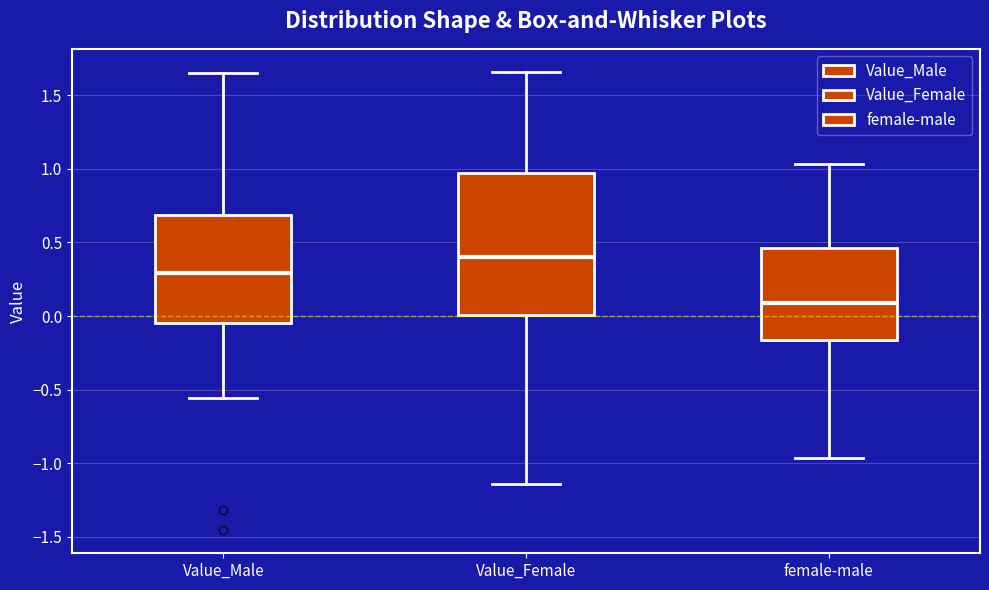

Which box is the tallest, from its lower edge to its upper edge?

Value_Female